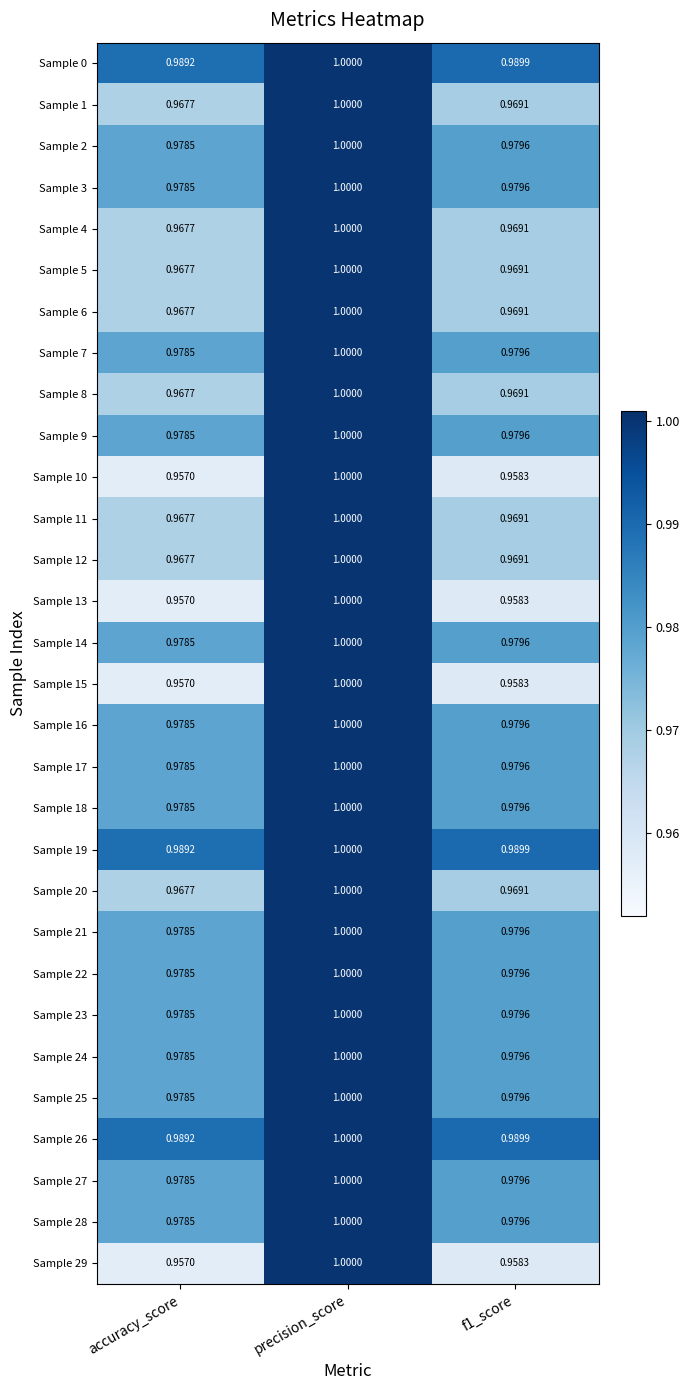

Count the number of categories in the chart.

3